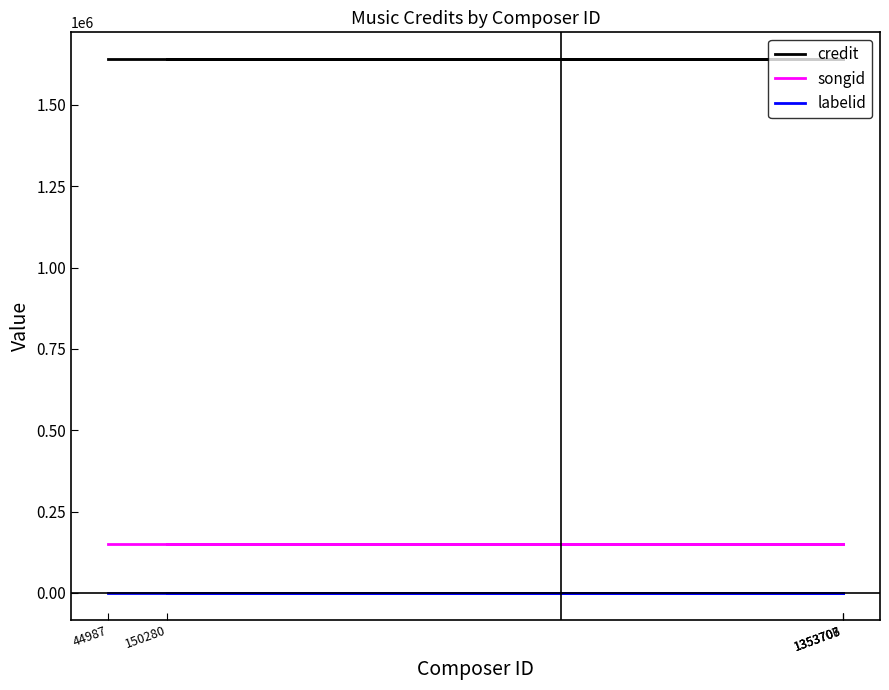

Between 150280 and 1353707, which series saw the biggest shift?

credit